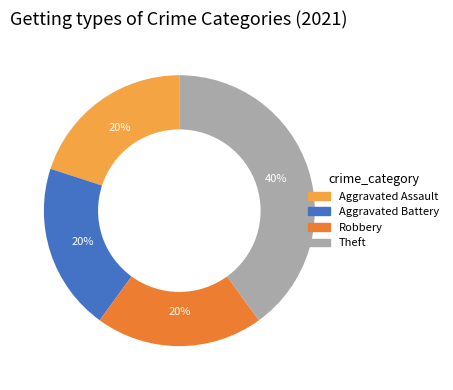

To the nearest percent, what is the average slice percentage?

25%